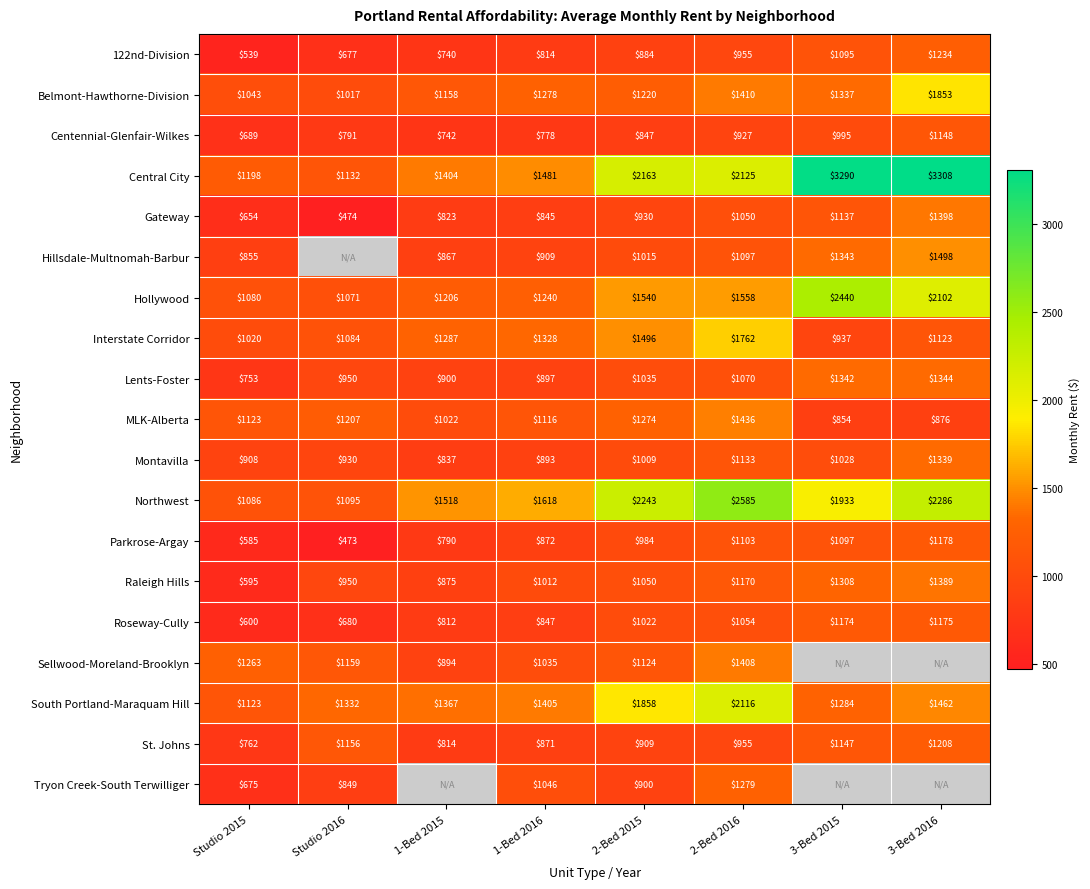

The value of 122nd-Division at 2-Bed 2015 is 202.8. True or false?

False